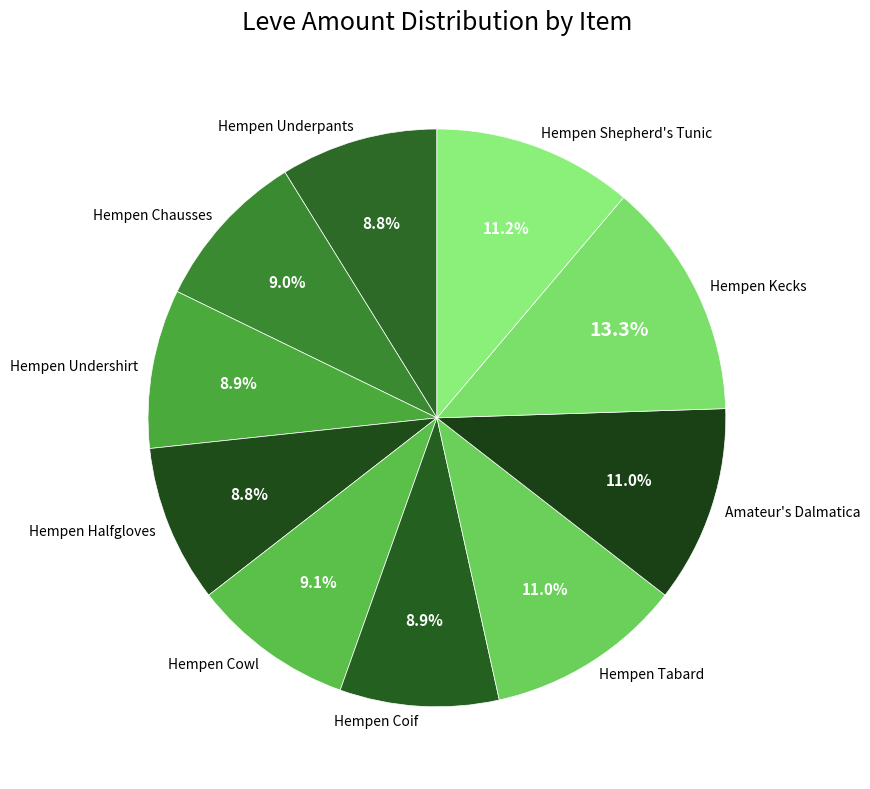

What percentage is the Hempen Tabard slice, to the nearest percent?

11%